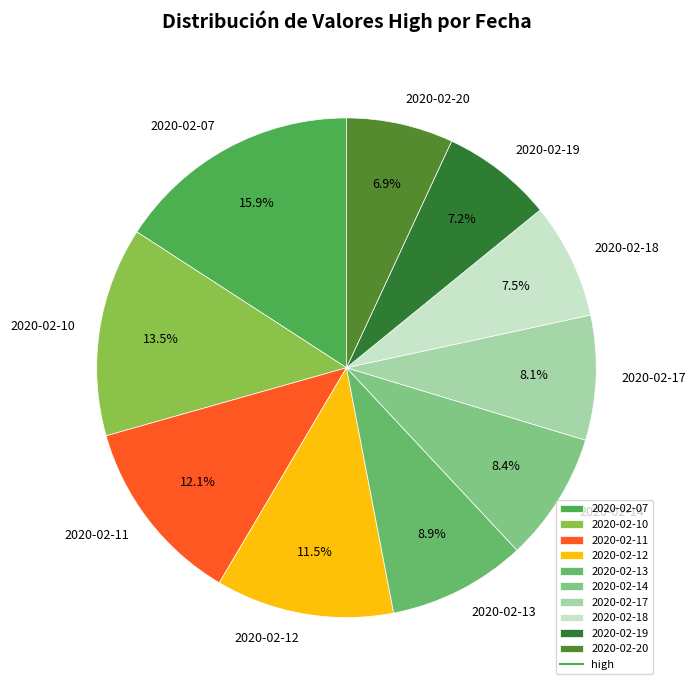

Which category has the biggest portion of the pie?

2020-02-07